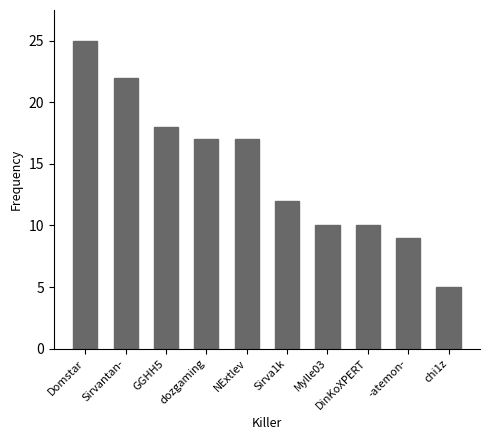

What is the difference between the values at NExtlev and -atemon-?

8